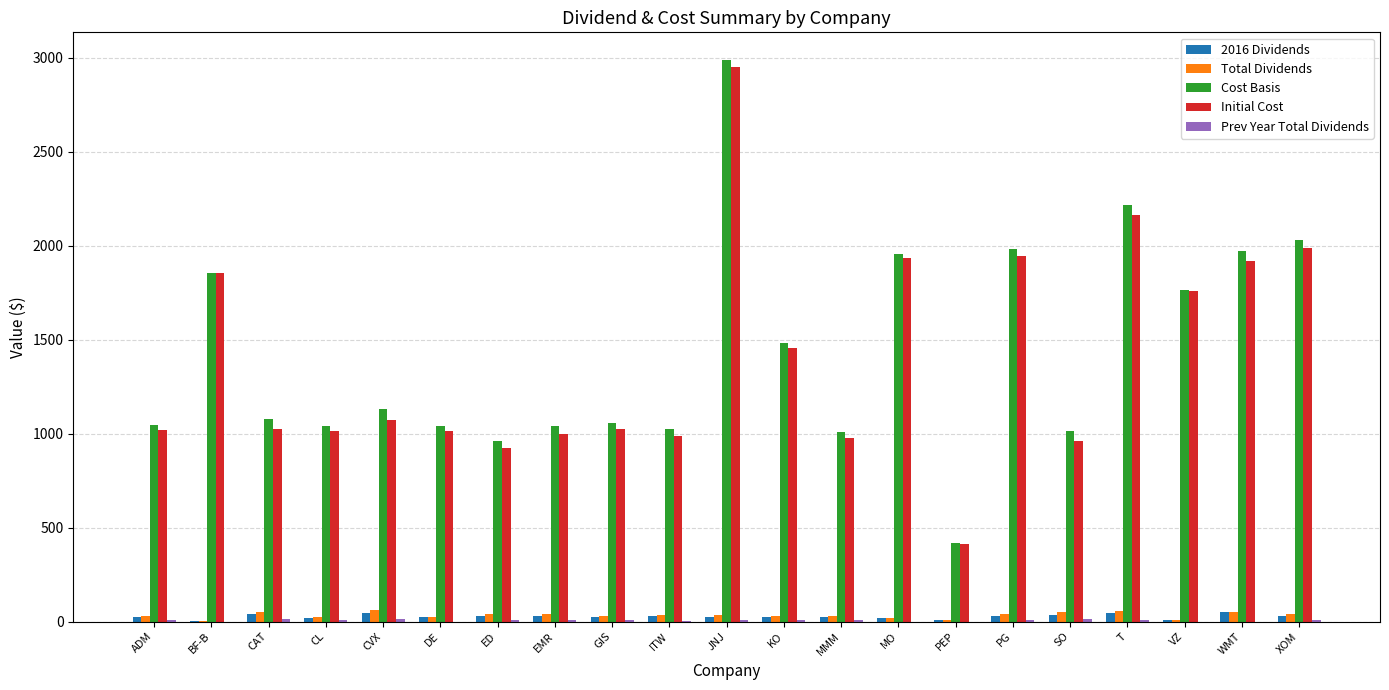

The Initial Cost series shows 1012.9 at DE. True or false?

True